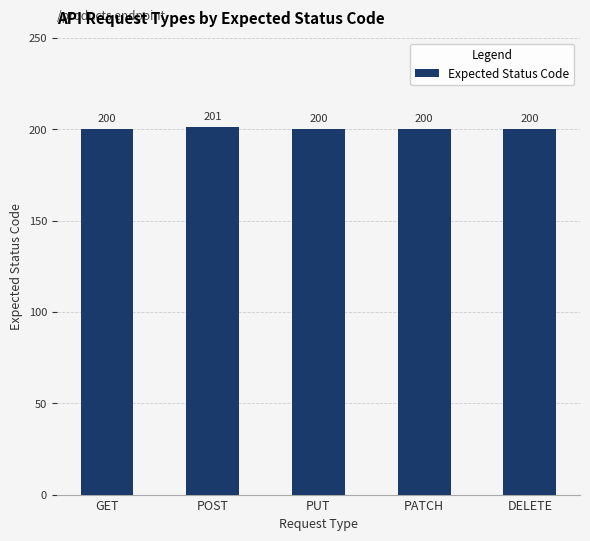

True or false: the data shows 200 at PUT.

True